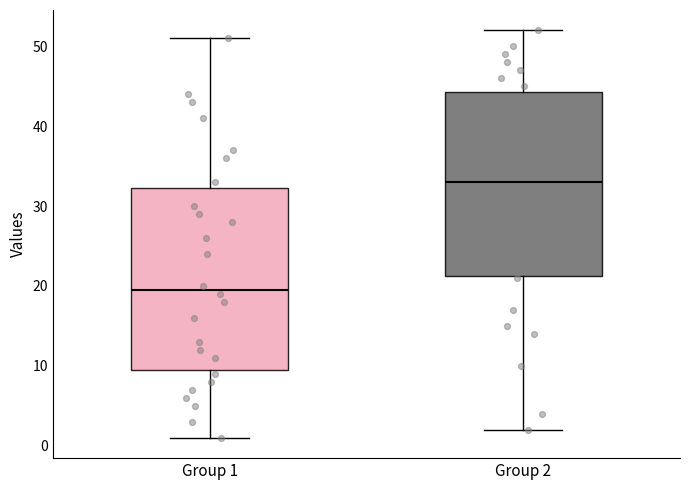

Which box has the lowest median line?

Group 1